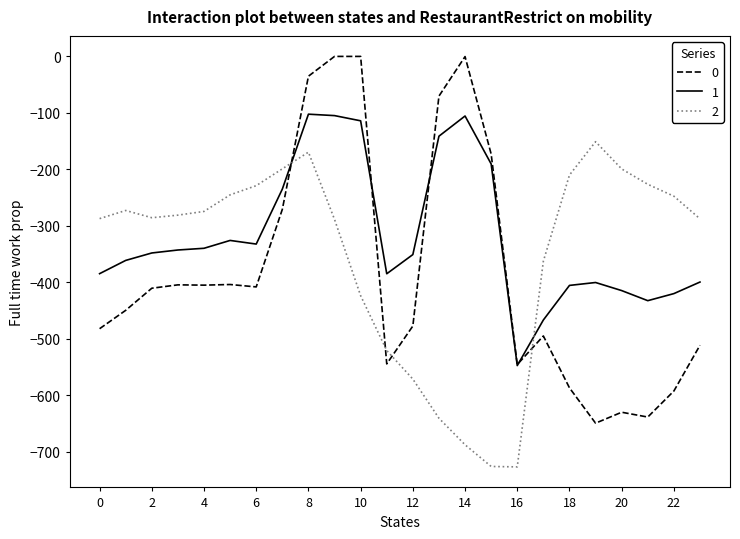

List the series in order of their overall mean, lowest first.

0, 2, 1